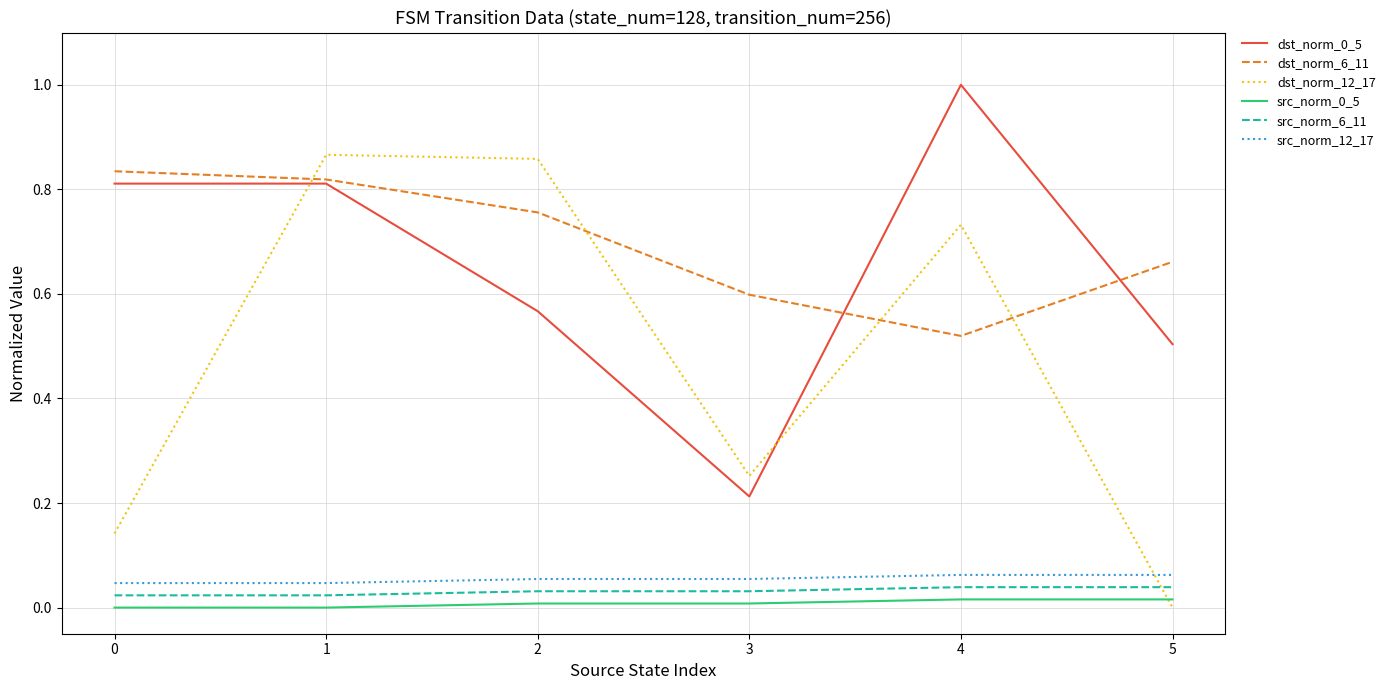

What is the maximum value shown in the chart?

1.0